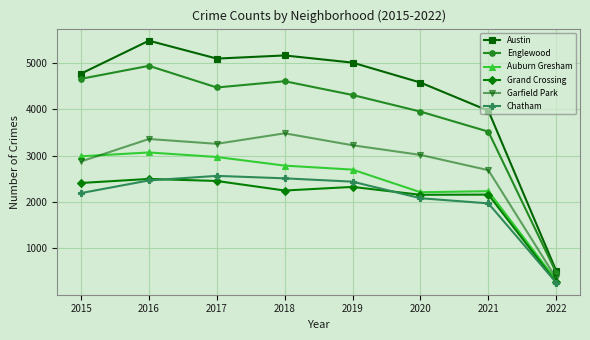

Is the value of Garfield Park at 2018 greater than the value of Auburn Gresham at 2022?

Yes